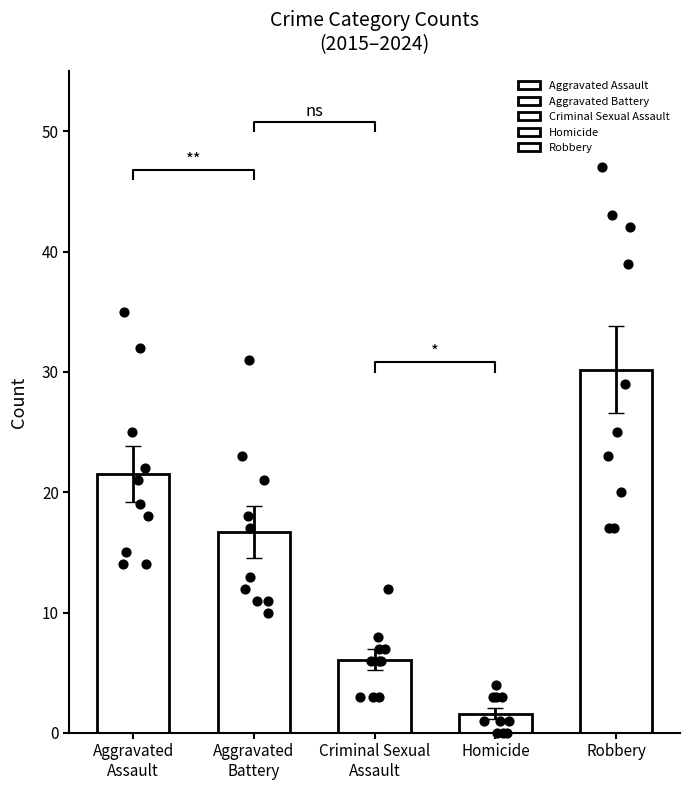

Which series has the largest Y range (max minus min)?

Robbery